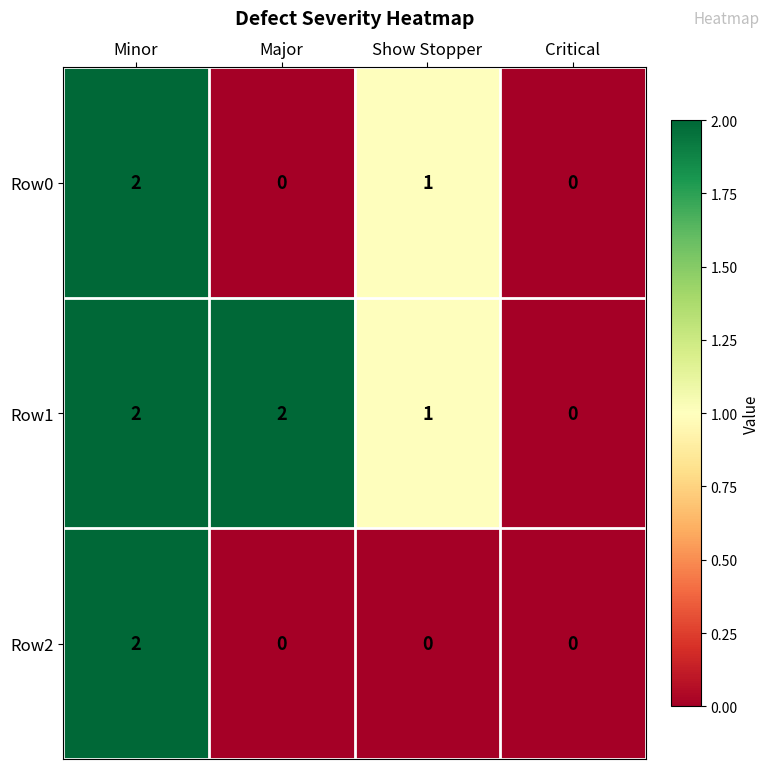

Which category has the highest value in the Row2 series?

Minor